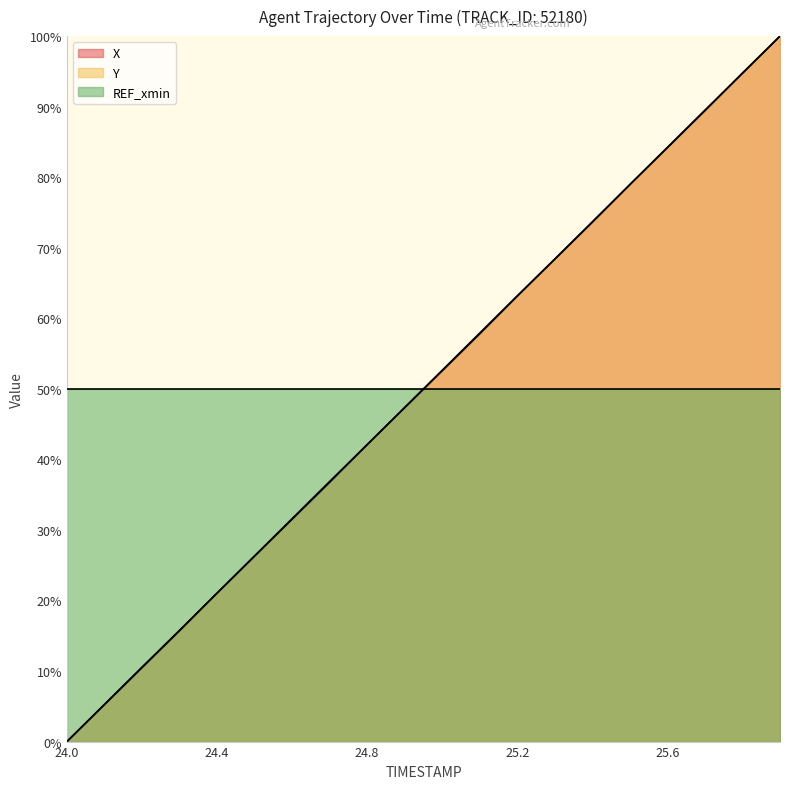

What is the label of the 20th point from the left?

25.9